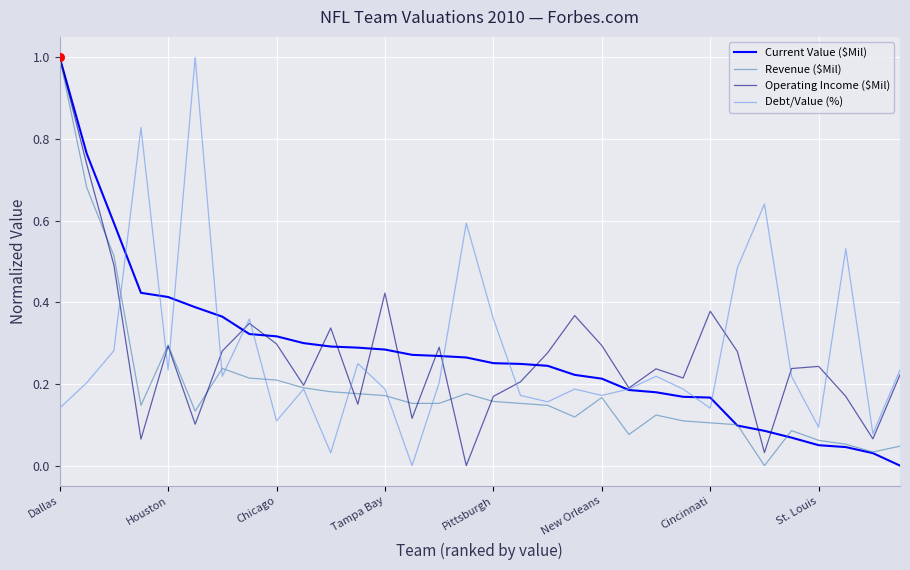

What is the maximum value for Current Value ($Mil)?

1.0